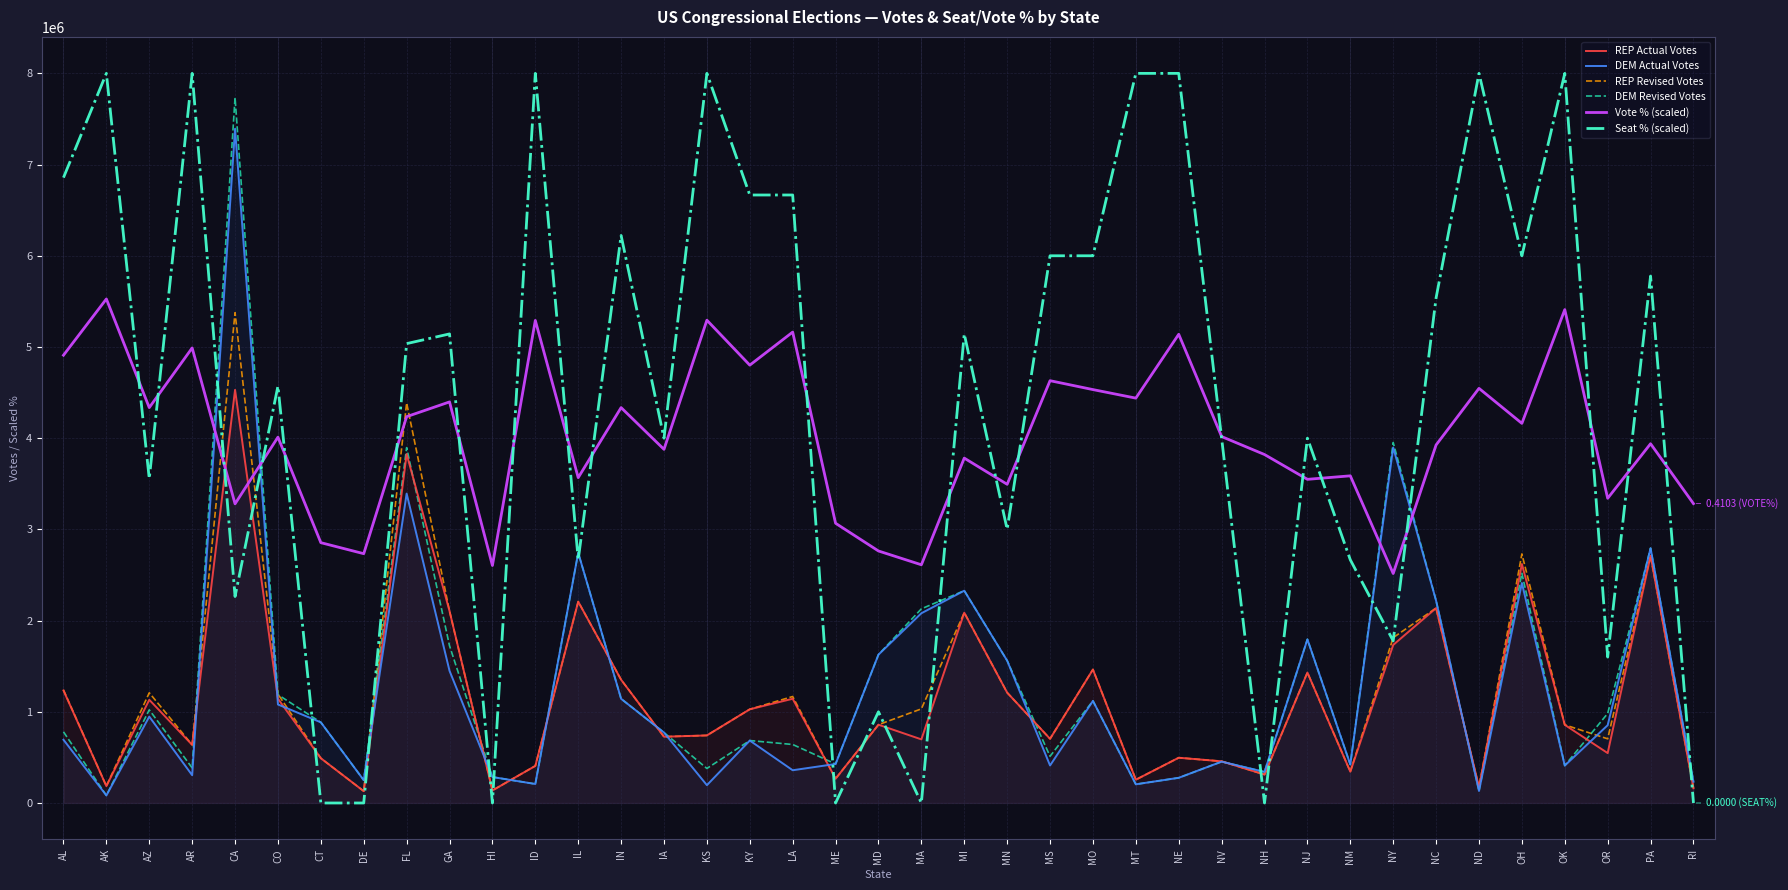

True or false: REP Revised Votes has more than 0 points higher than both neighbors.

True